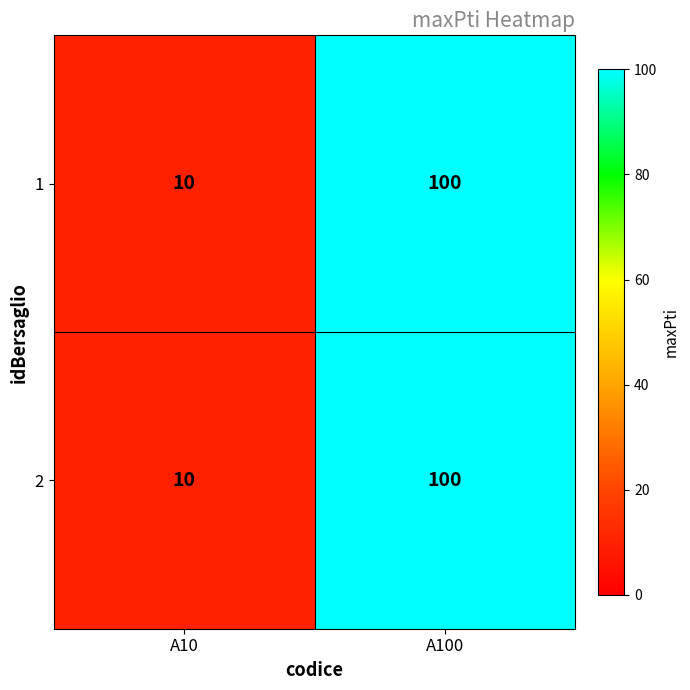

What is the sum of the 2 values at A100 and A10?

110